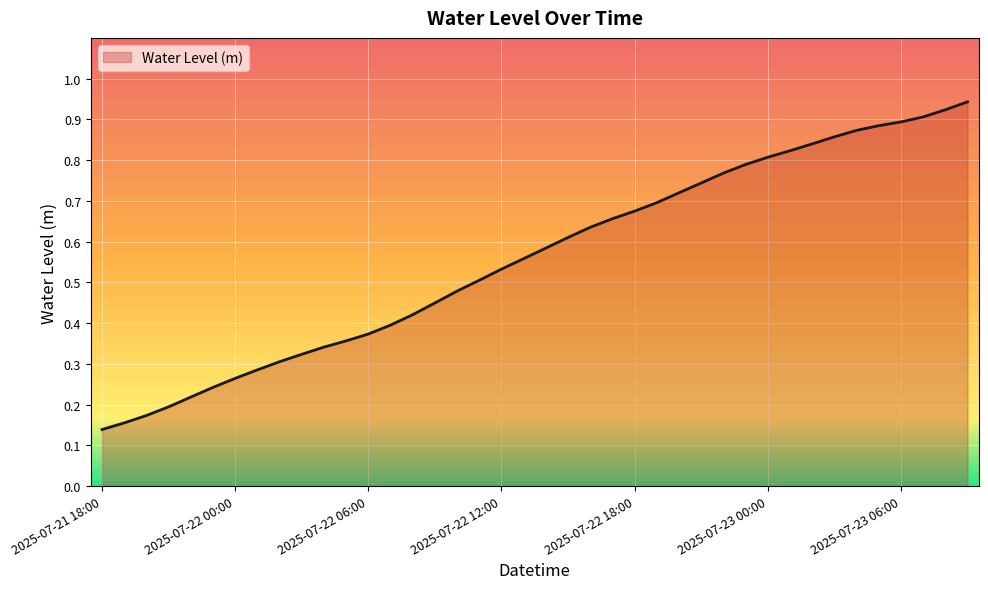

List the labels in order of value, smallest first.

2025-07-21 18:00, 2025-07-21 19:00, 2025-07-21 20:00, 2025-07-21 21:00, 2025-07-21 22:00, 2025-07-21 23:00, 2025-07-22 00:00, 2025-07-22 01:00, 2025-07-22 02:00, 2025-07-22 03:00, 2025-07-22 04:00, 2025-07-22 05:00, 2025-07-22 06:00, 2025-07-22 07:00, 2025-07-22 08:00, 2025-07-22 09:00, 2025-07-22 10:00, 2025-07-22 11:00, 2025-07-22 12:00, 2025-07-22 13:00, 2025-07-22 14:00, 2025-07-22 15:00, 2025-07-22 16:00, 2025-07-22 17:00, 2025-07-22 18:00, 2025-07-22 19:00, 2025-07-22 20:00, 2025-07-22 21:00, 2025-07-22 22:00, 2025-07-22 23:00, 2025-07-23 00:00, 2025-07-23 01:00, 2025-07-23 02:00, 2025-07-23 03:00, 2025-07-23 04:00, 2025-07-23 05:00, 2025-07-23 06:00, 2025-07-23 07:00, 2025-07-23 08:00, 2025-07-23 09:00